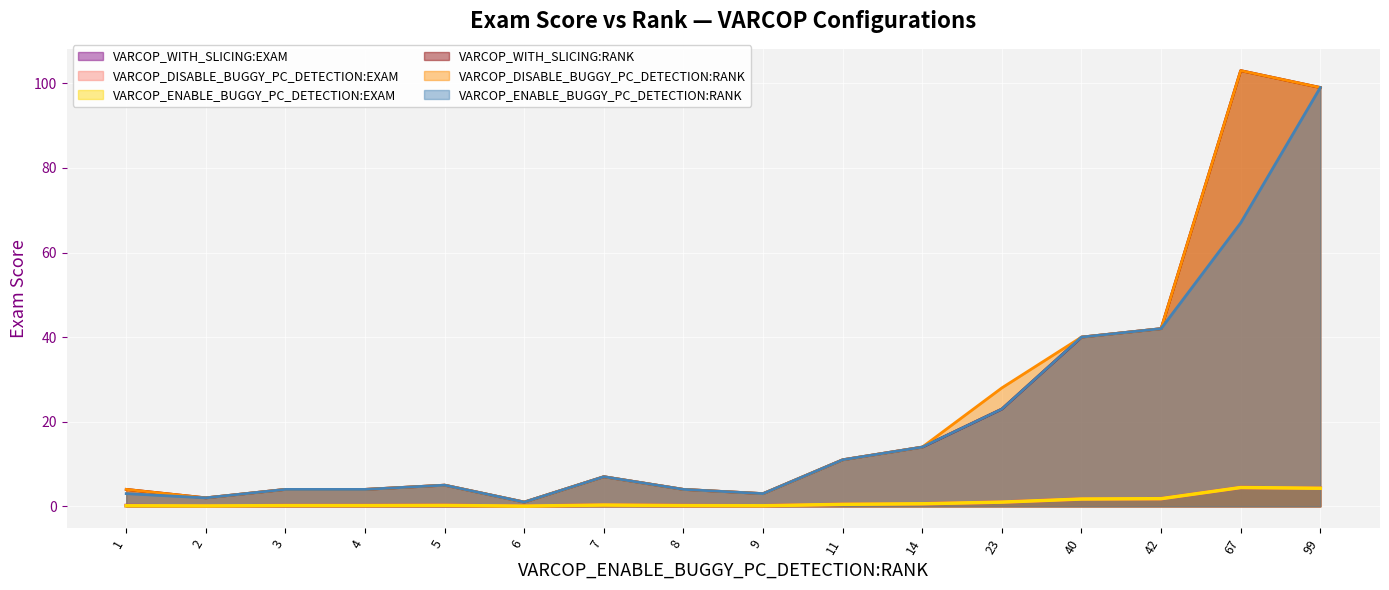

True or false: VARCOP_ENABLE_BUGGY_PC_DETECTION:RANK and VARCOP_DISABLE_BUGGY_PC_DETECTION:RANK cross at least once.

False